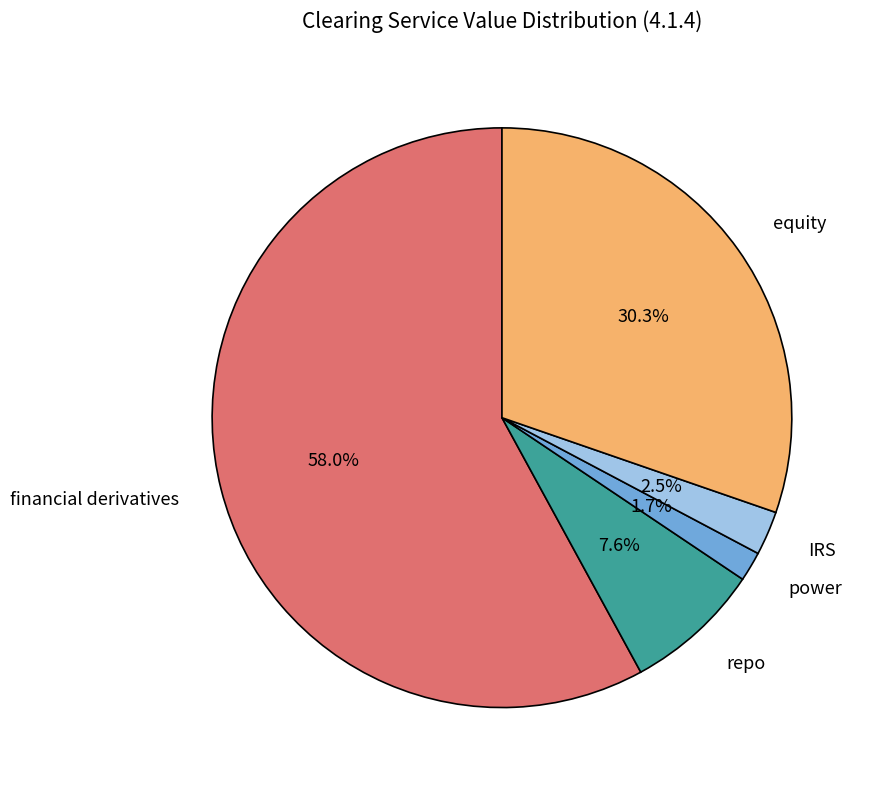

How many slices are in this pie chart?

5